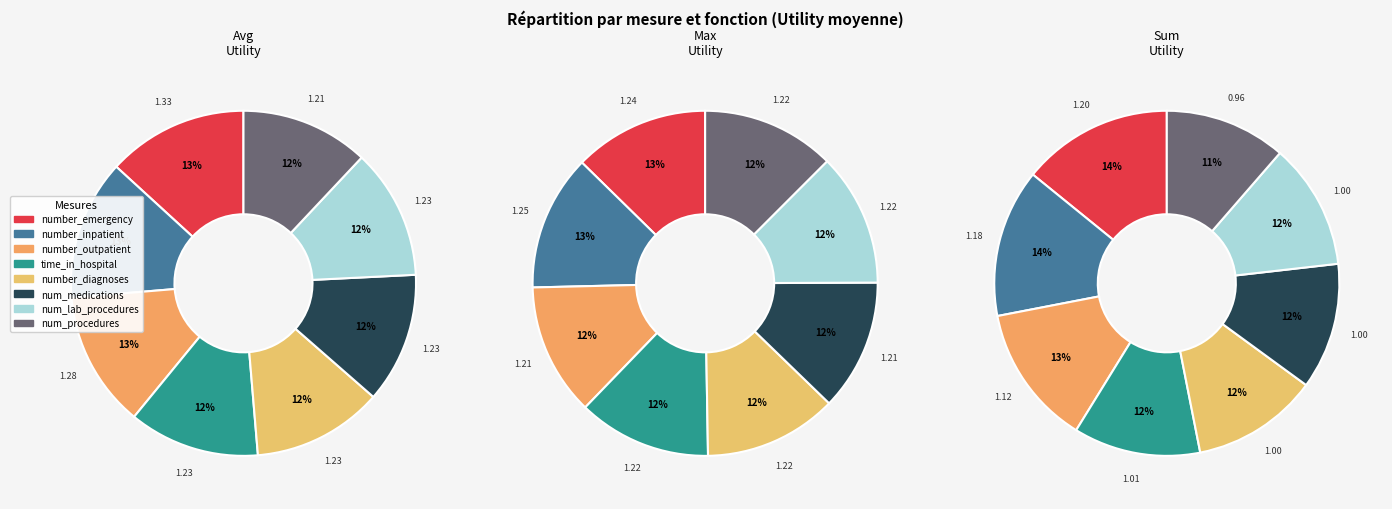

How many slices are in this pie chart?

8